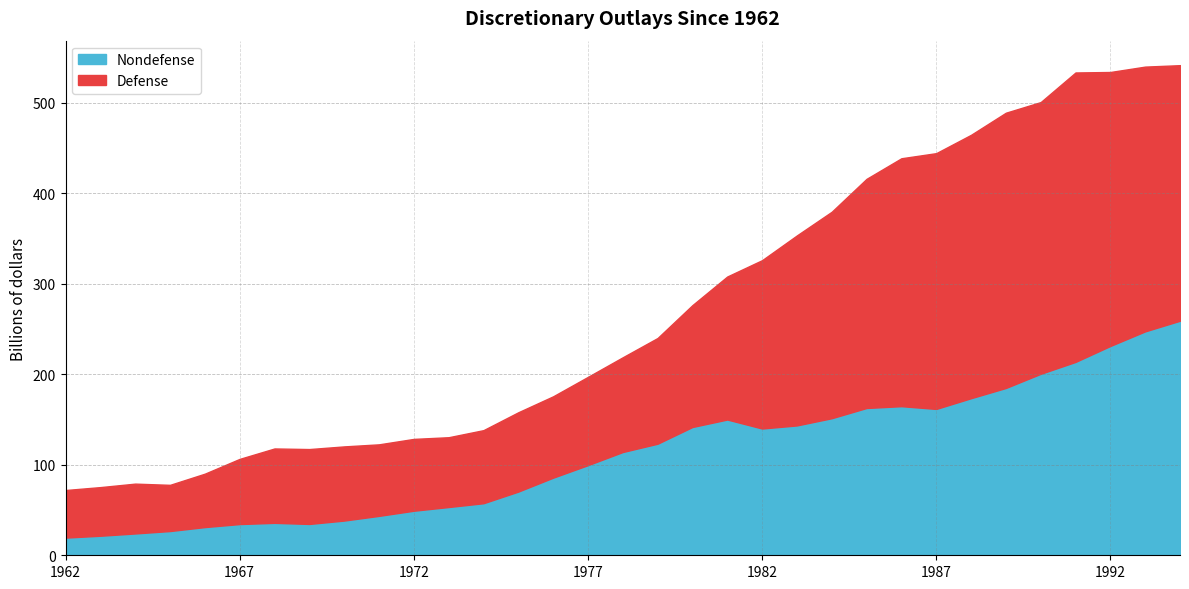

Reading right to left, transcribe all the data shown in this chart.

Defense: 282.3	292.4	302.6	319.7	300.1	304.0	290.9	282.5	273.8	253.1	228.0	209.9	185.9	158.0	134.6	116.8	104.6	97.5	89.9	87.6	80.7	77.1	79.3	79.0	81.9	82.7	82.2	72.0	59.0	51.0	55.0	53.7	52.5
Nondefense: 259.1	247.3	231.2	213.6	200.4	184.8	173.5	161.6	164.7	162.7	151.4	143.4	140.0	149.9	141.7	123.2	114.1	99.6	85.7	70.3	57.5	53.3	49.2	43.5	38.3	34.6	35.8	34.5	31.1	26.8	24.1	21.6	19.5